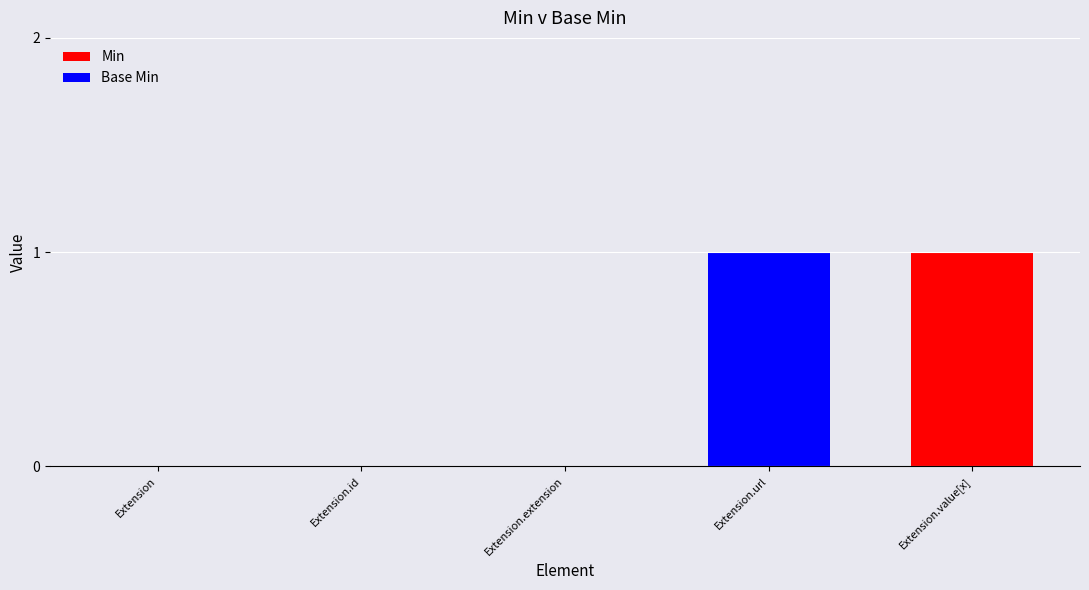

Is it true that Min equals 1 at Extension.value[x]?

True